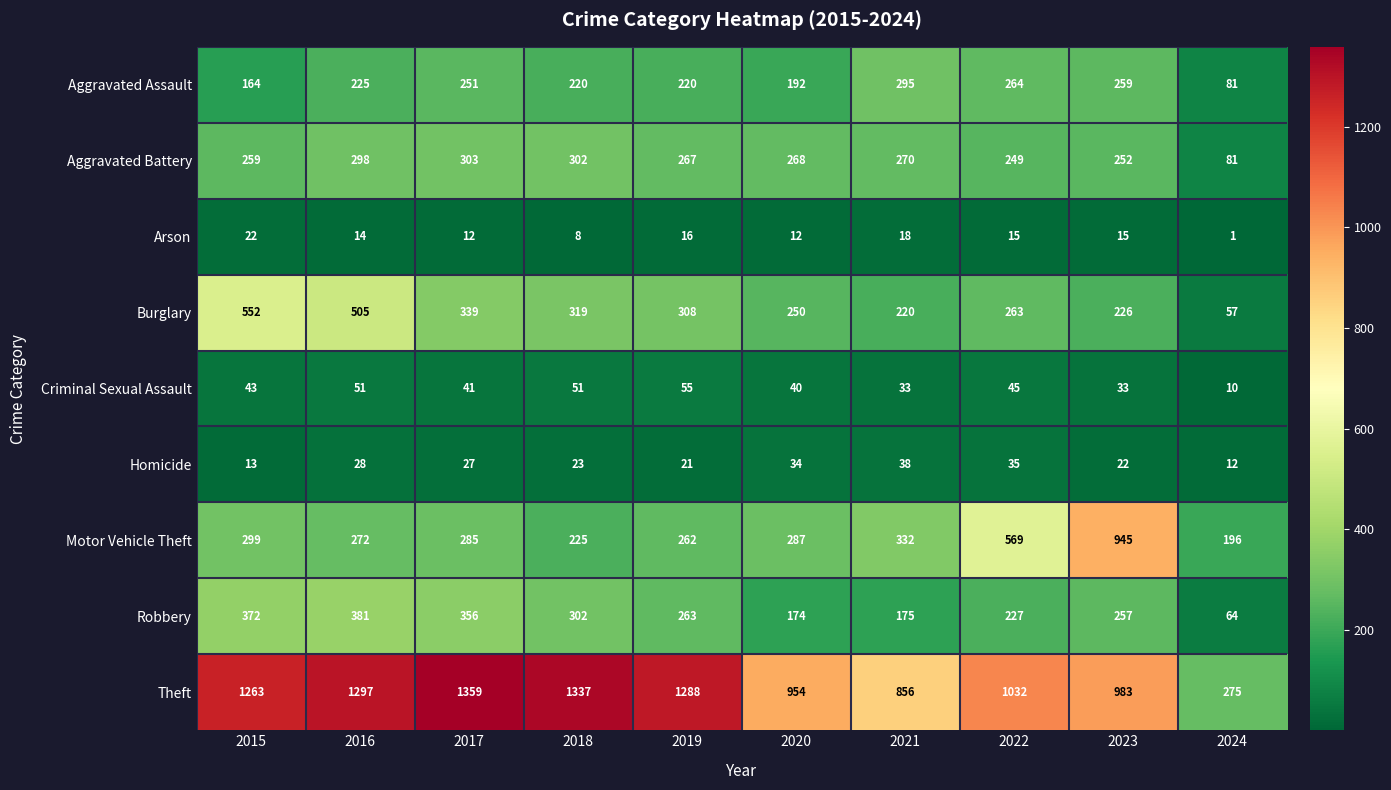

What is the maximum value for Aggravated Battery?

303